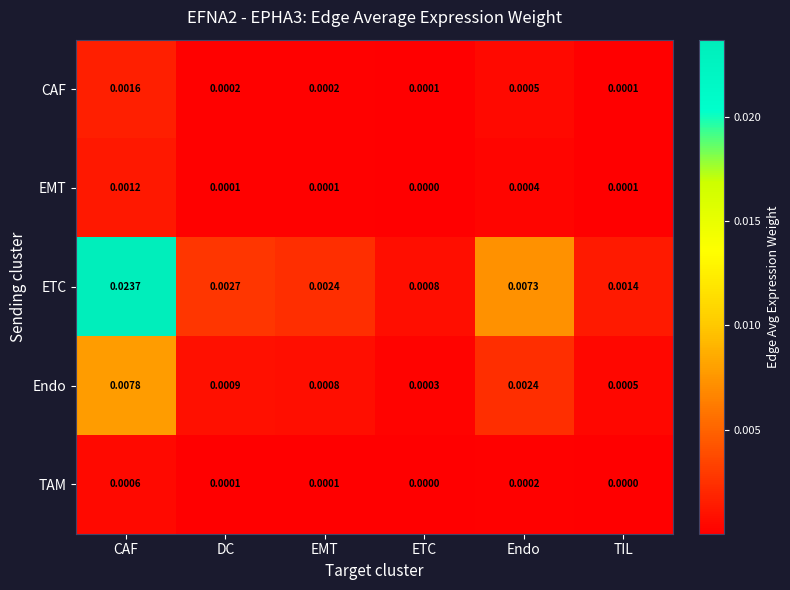

How many series are shown in this chart?

5